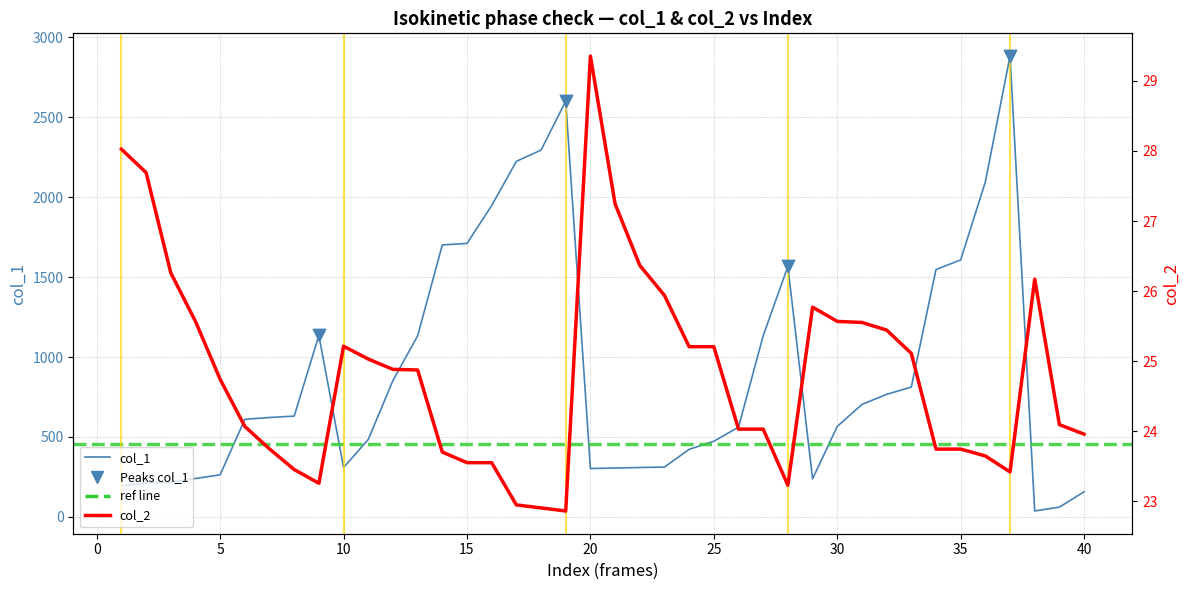

Which series has the widest spread of Y values?

col_1